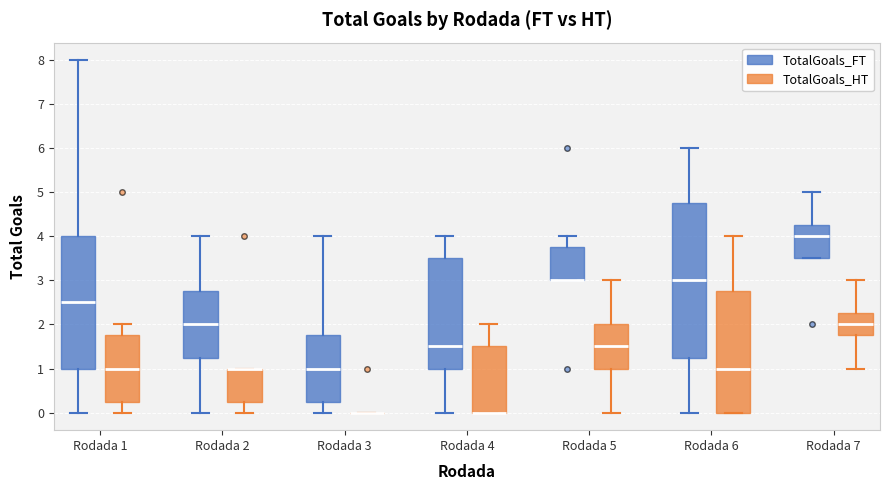

Reading left to right, transcribe this box plot: for each box, give where its median line is, the range the box spans, and where its two whiskers end, as read against the y-axis. The values are not printed on the chart, so give them approximately, as read against the axis.

Rodada 1 (TotalGoals_FT): median 2.5, box 1.0 to 4.0, whiskers 0.0 to 8.0
Rodada 1 (TotalGoals_HT): median 1.0, box 0.3 to 1.8, whiskers 0.0 to 2.0
Rodada 2 (TotalGoals_FT): median 2.0, box 1.3 to 2.8, whiskers 0.0 to 4.0
Rodada 2 (TotalGoals_HT): median 1.0 (drawn on the box's upper edge), box 0.3 to 1.0, whiskers 0.0 to 1.0
Rodada 3 (TotalGoals_FT): median 1.0, box 0.3 to 1.8, whiskers 0.0 to 4.0
Rodada 3 (TotalGoals_HT): box collapsed to a line at 0.0, whiskers 0.0 to 0.0
Rodada 4 (TotalGoals_FT): median 1.5, box 1.0 to 3.5, whiskers 0.0 to 4.0
Rodada 4 (TotalGoals_HT): median 0.0 (drawn on the box's lower edge), box 0.0 to 1.5, whiskers 0.0 to 2.0
Rodada 5 (TotalGoals_FT): median 3.0 (drawn on the box's lower edge), box 3.0 to 3.8, whiskers 3.0 to 4.0
Rodada 5 (TotalGoals_HT): median 1.5, box 1.0 to 2.0, whiskers 0.0 to 3.0
Rodada 6 (TotalGoals_FT): median 3.0, box 1.3 to 4.8, whiskers 0.0 to 6.0
Rodada 6 (TotalGoals_HT): median 1.0, box 0.0 to 2.8, whiskers 0.0 to 4.0
Rodada 7 (TotalGoals_FT): median 4.0, box 3.5 to 4.3, whiskers 3.5 to 5.0
Rodada 7 (TotalGoals_HT): median 2.0, box 1.8 to 2.3, whiskers 1.0 to 3.0